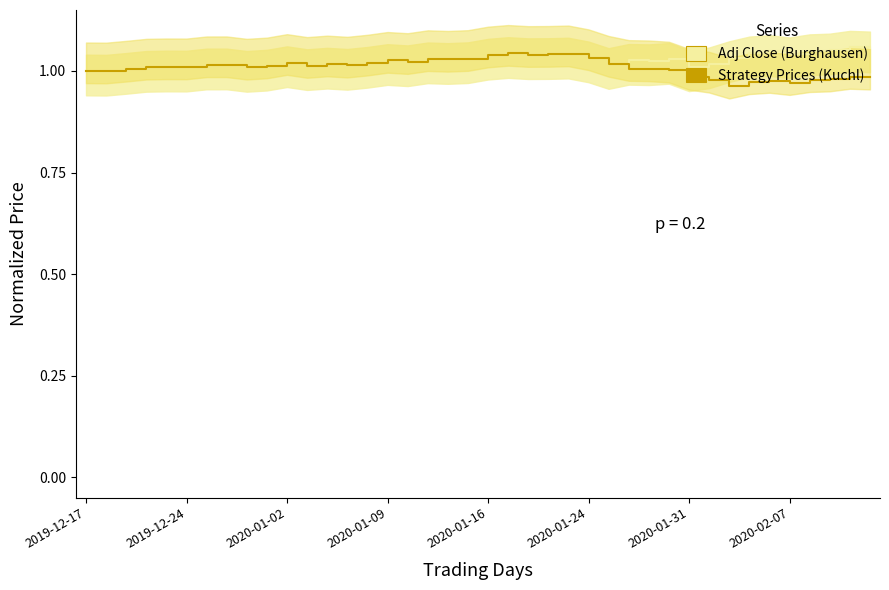

True or false: Strategy Prices (Kuchl) and Adj Close (Burghausen) intersect in this chart.

False